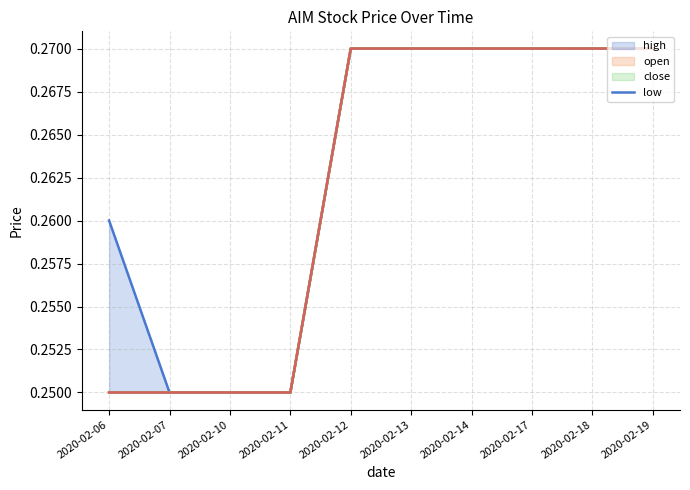

At which category is the sum across all series the highest?

2020-02-12